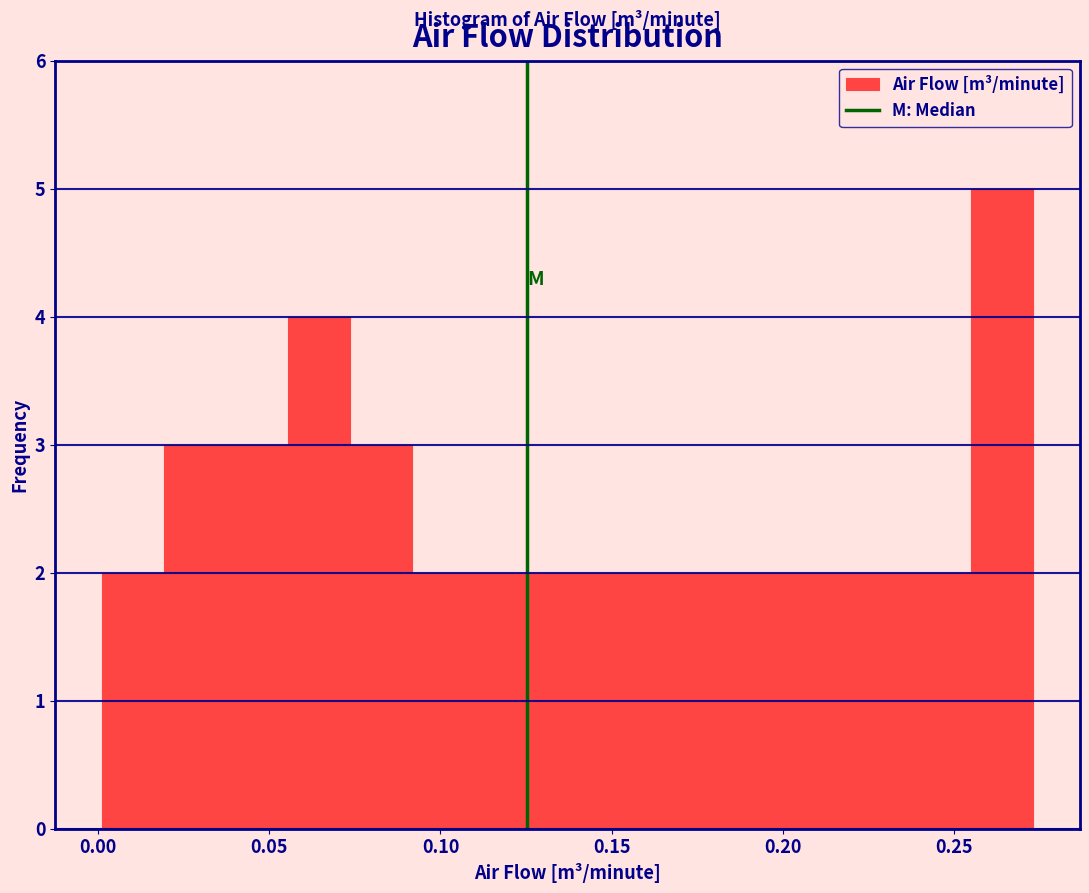

Read against the x-axis, roughly where is the centre of the tallest bar?

0.265